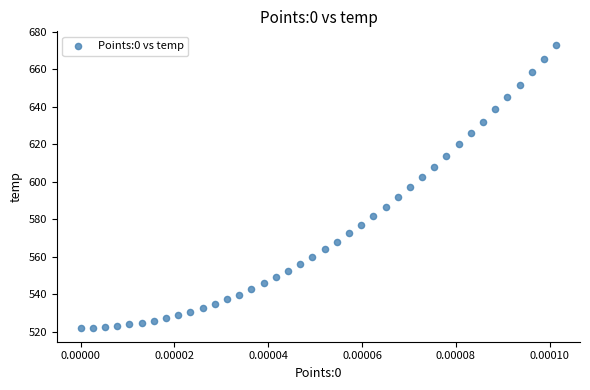

What is the range of Y values (max minus min)?

150.3